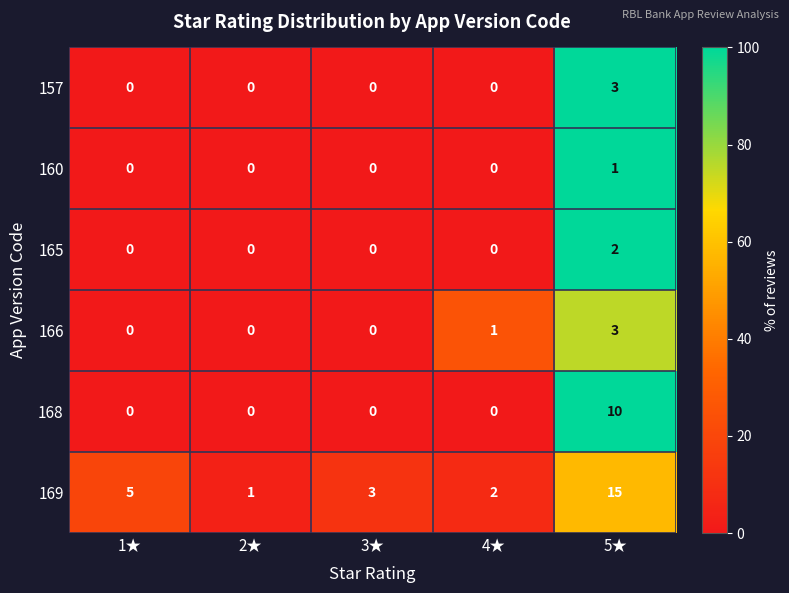

At which label does 157 reach its peak?

5★